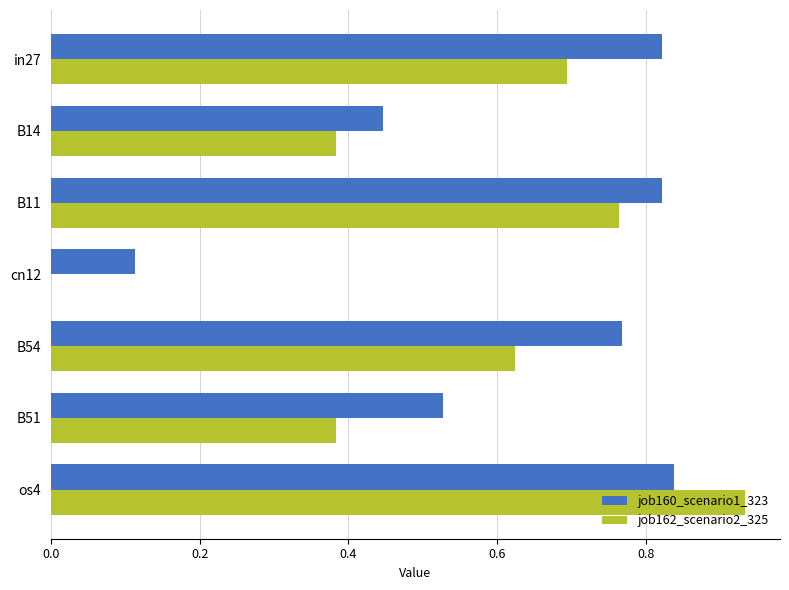

What is the sum of all job162_scenario2_325 values?

3.8